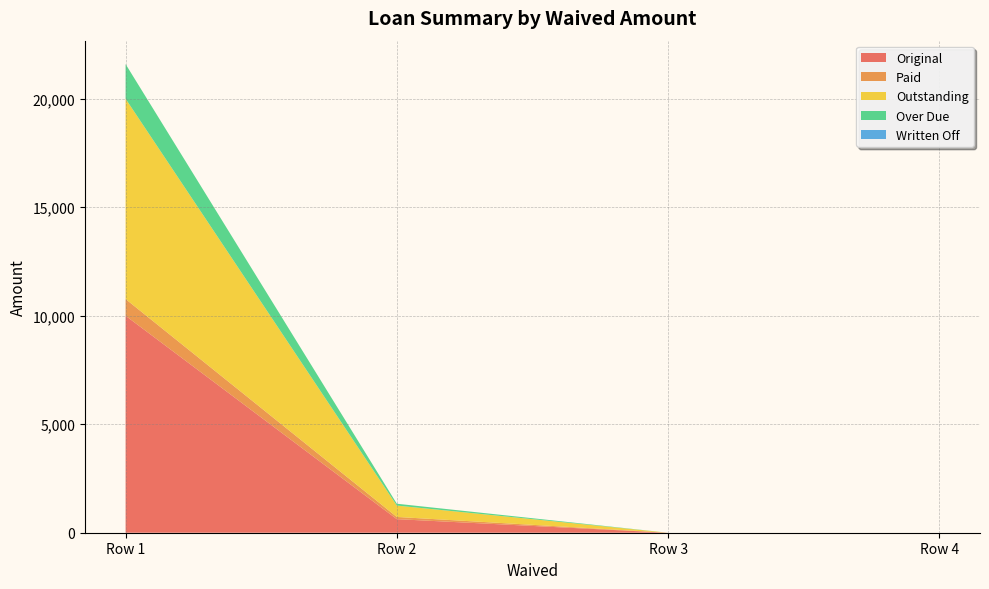

True or false: Paid has a value of 0.0 at 0.

True